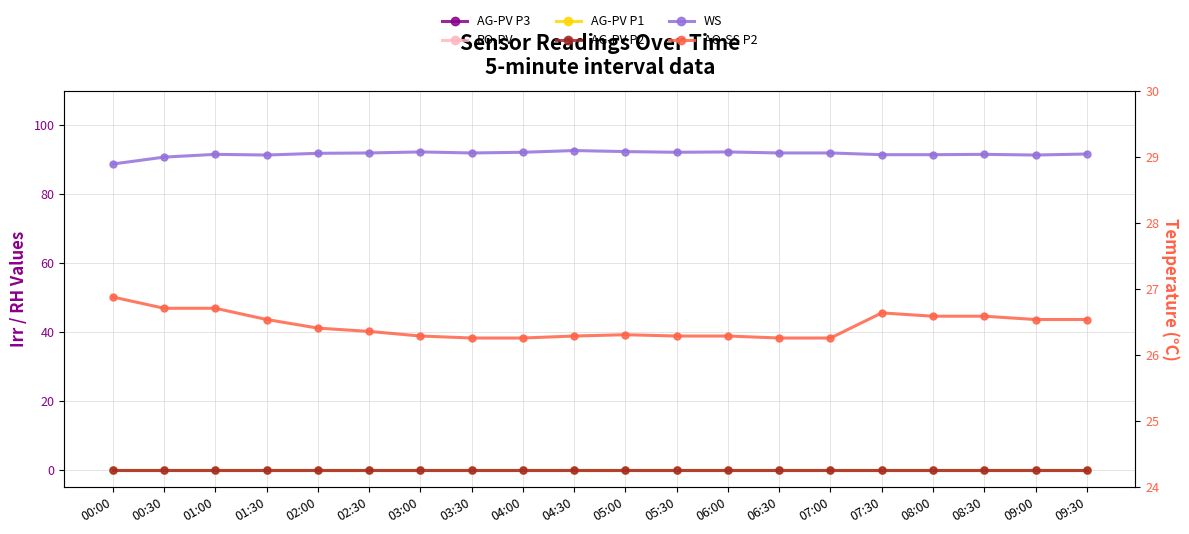

What is the total value across all series at 03:00?

118.6